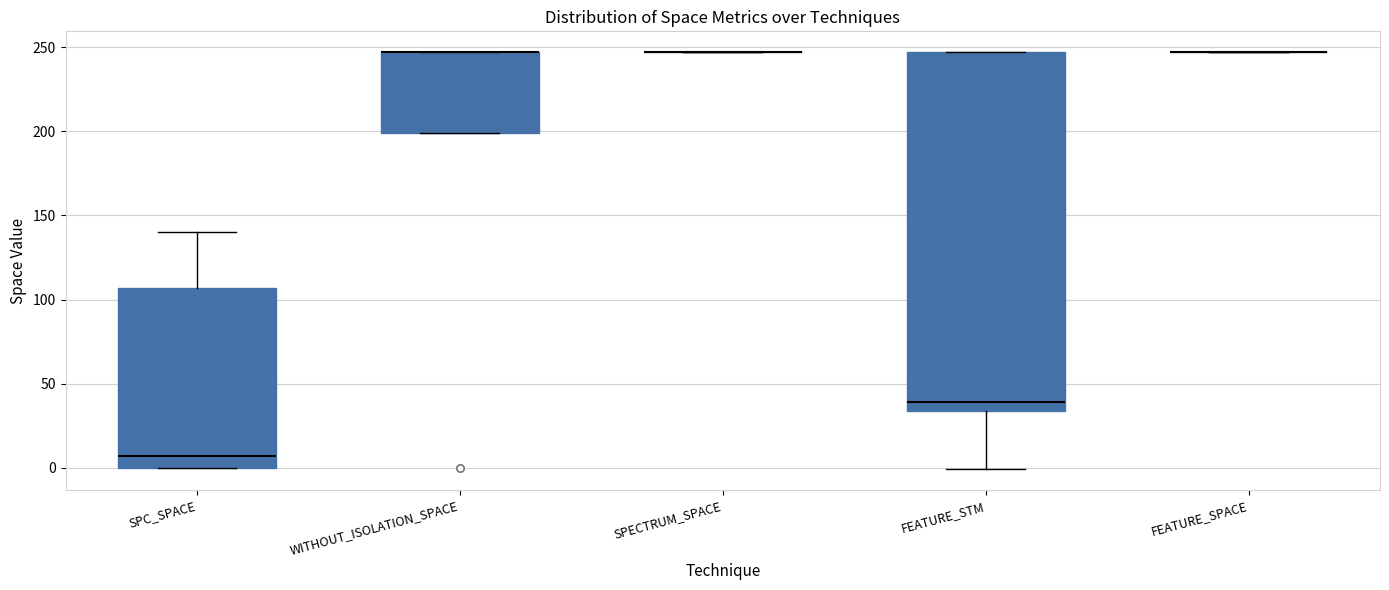

Reading left to right, transcribe this box plot: for each box, give where its median line is, the range the box spans, and where its two whiskers end, as read against the y-axis. The values are not printed on the chart, so give them approximately, as read against the axis.

SPC_SPACE: median 5, box 0 to 105, whiskers 0 to 140
WITHOUT_ISOLATION_SPACE: median 245 (drawn on the box's upper edge), box 200 to 245, whiskers 200 to 245
SPECTRUM_SPACE: box collapsed to a line at 245, whiskers 245 to 245
FEATURE_STM: median 40, box 35 to 245, whiskers 0 to 245
FEATURE_SPACE: box collapsed to a line at 245, whiskers 245 to 245